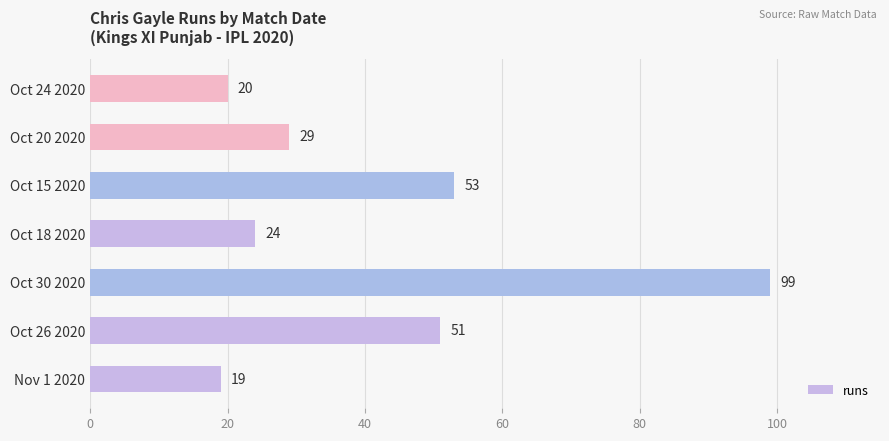

Between Oct 15 2020 and Oct 24 2020, which is larger?

Oct 15 2020